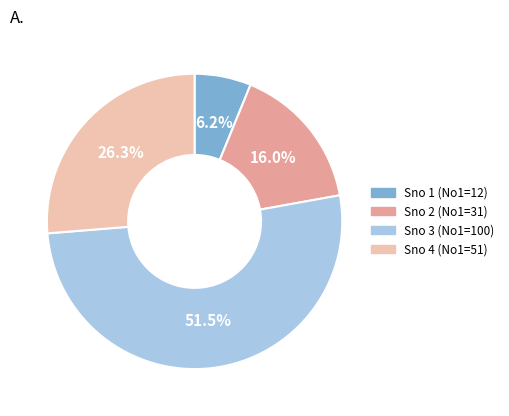

Does any single category account for the majority?

Yes